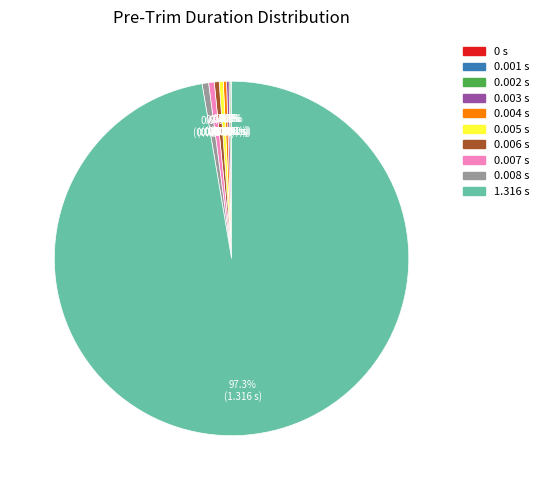

What is the largest slice in the pie chart?

1.316 s